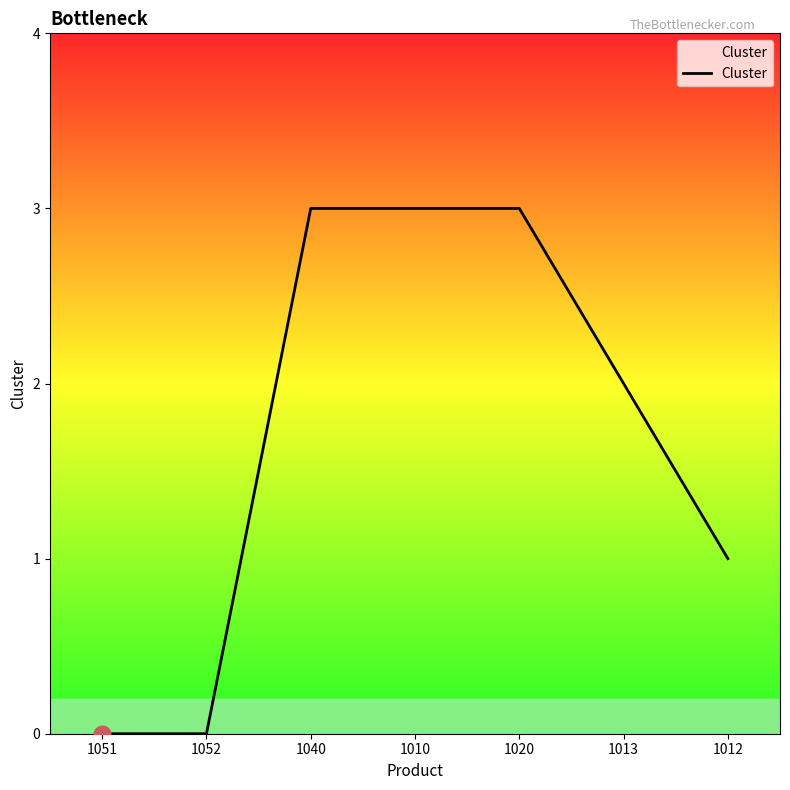

Count the number of categories in the chart.

7